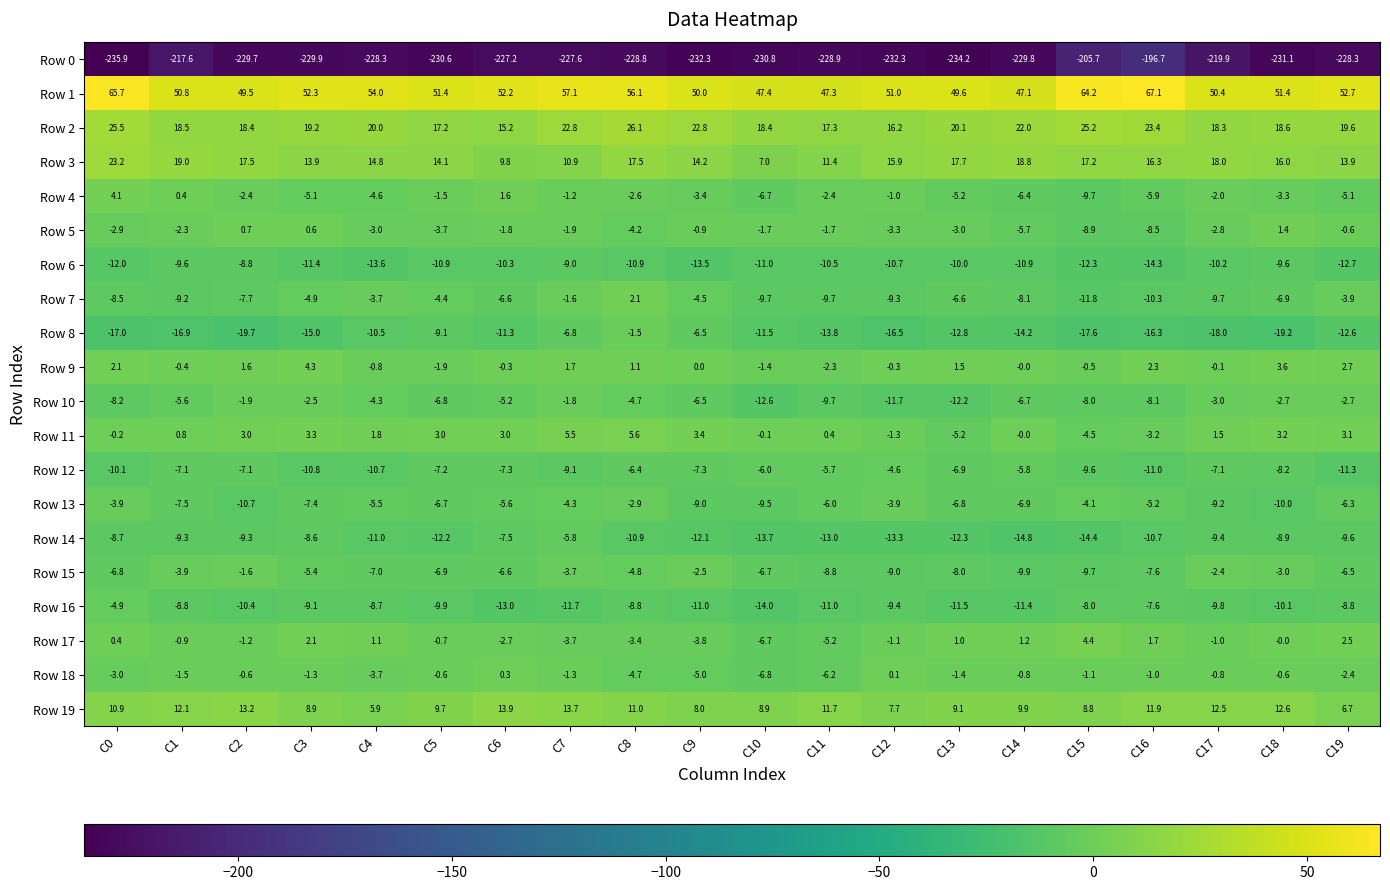

At how many categories does at least one series exceed 12?

20